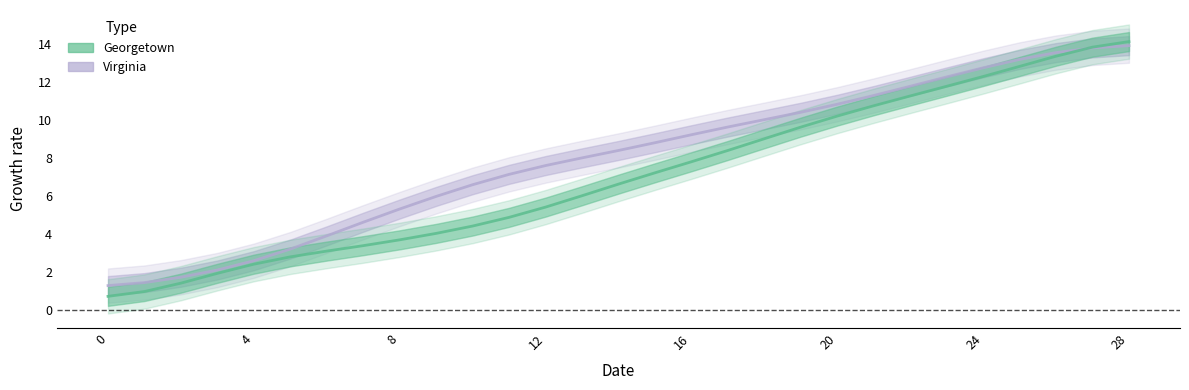

True or false: Virginia has a value of 8.0 at 9.

False